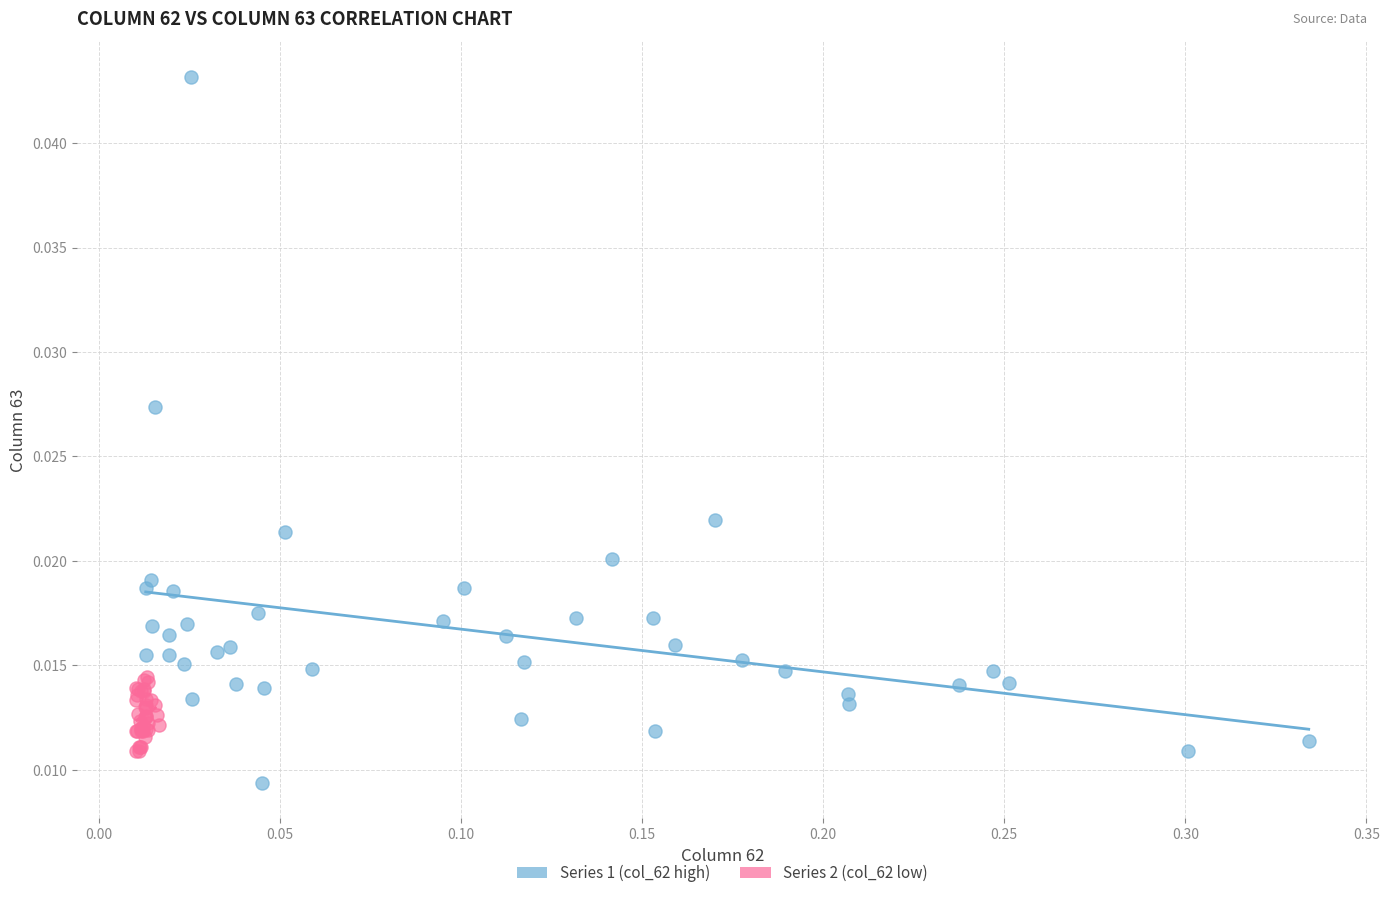

Which series has the largest Y range (max minus min)?

Series 1 (col_62 high)